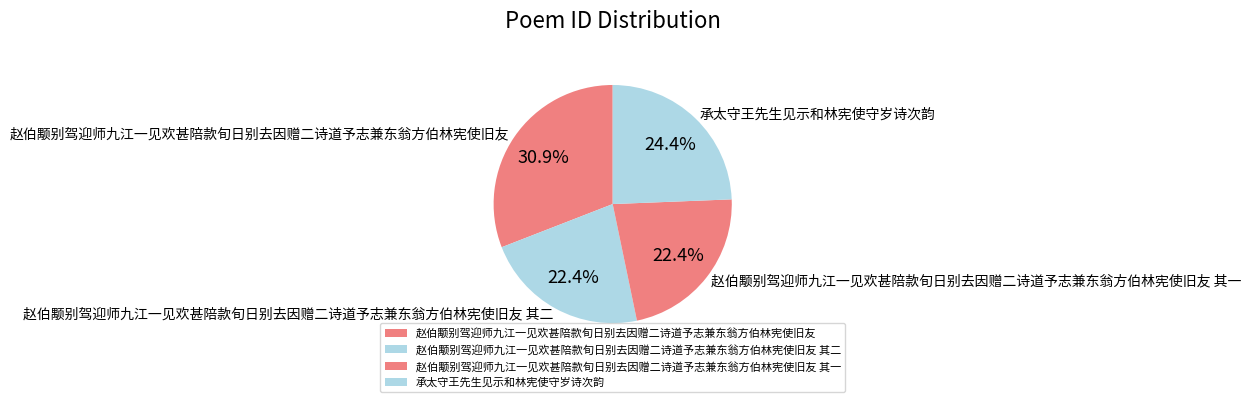

Is there any slice that represents more than half of the pie?

No